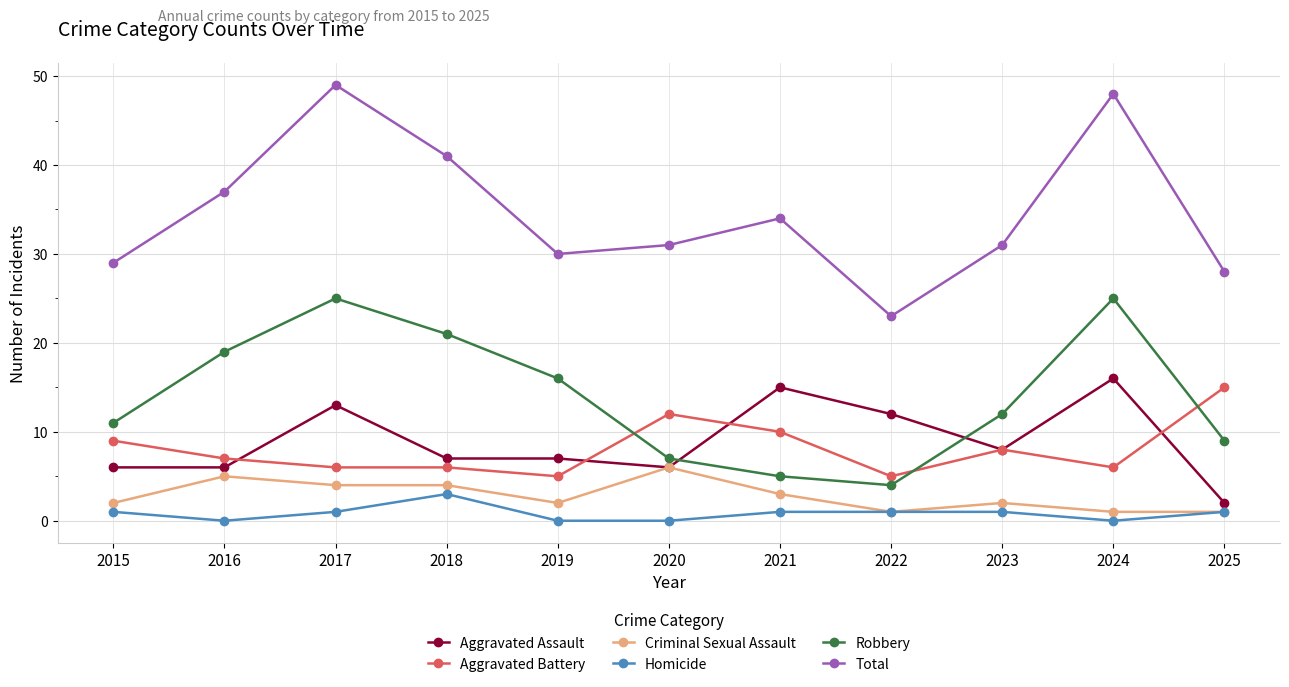

Count the Homicide values in the range 0 to 1.

10